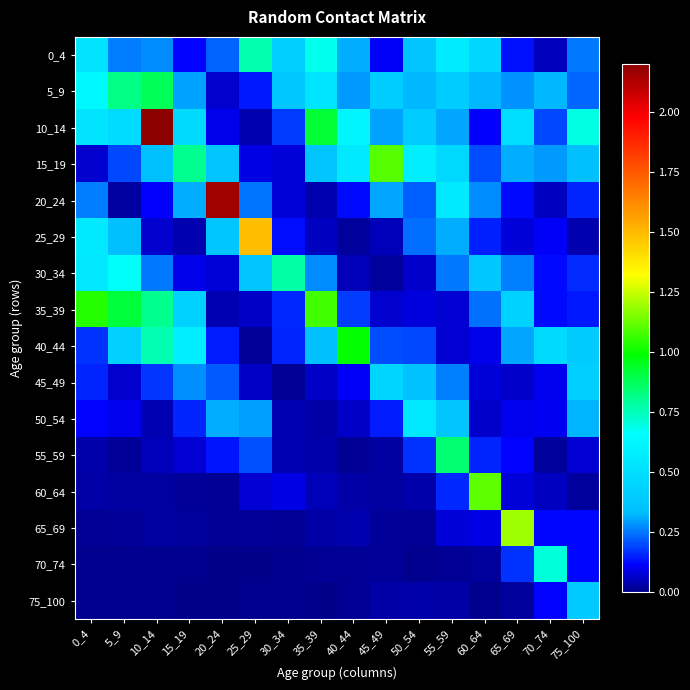

Reading left to right, transcribe all the data shown in this chart.

0_4: 0_4=0.5	5_9=0.3	10_14=0.3	15_19=0.1	20_24=0.2	25_29=0.8	30_34=0.4	35_39=0.7	40_44=0.3	45_49=0.1	50_54=0.4	55_59=0.6	60_64=0.5	65_69=0.1	70_74=0.0	75_100=0.2
5_9: 0_4=0.6	5_9=0.8	10_14=0.9	15_19=0.3	20_24=0.1	25_29=0.1	30_34=0.4	35_39=0.5	40_44=0.3	45_49=0.4	50_54=0.3	55_59=0.4	60_64=0.3	65_69=0.3	70_74=0.3	75_100=0.2
10_14: 0_4=0.5	5_9=0.5	10_14=2.2	15_19=0.5	20_24=0.1	25_29=0.0	30_34=0.2	35_39=0.9	40_44=0.6	45_49=0.3	50_54=0.4	55_59=0.3	60_64=0.1	65_69=0.5	70_74=0.2	75_100=0.7
15_19: 0_4=0.1	5_9=0.2	10_14=0.3	15_19=0.8	20_24=0.4	25_29=0.1	30_34=0.1	35_39=0.4	40_44=0.5	45_49=1.1	50_54=0.6	55_59=0.5	60_64=0.2	65_69=0.3	70_74=0.3	75_100=0.3
20_24: 0_4=0.3	5_9=0.0	10_14=0.1	15_19=0.3	20_24=2.2	25_29=0.2	30_34=0.1	35_39=0.0	40_44=0.1	45_49=0.3	50_54=0.2	55_59=0.5	60_64=0.3	65_69=0.1	70_74=0.1	75_100=0.2
25_29: 0_4=0.5	5_9=0.3	10_14=0.1	15_19=0.0	20_24=0.4	25_29=1.5	30_34=0.1	35_39=0.1	40_44=0.0	45_49=0.0	50_54=0.2	55_59=0.3	60_64=0.1	65_69=0.1	70_74=0.1	75_100=0.0
30_34: 0_4=0.5	5_9=0.7	10_14=0.3	15_19=0.1	20_24=0.1	25_29=0.4	30_34=0.8	35_39=0.3	40_44=0.0	45_49=0.0	50_54=0.1	55_59=0.3	60_64=0.4	65_69=0.3	70_74=0.1	75_100=0.2
35_39: 0_4=1.0	5_9=0.9	10_14=0.8	15_19=0.4	20_24=0.0	25_29=0.1	30_34=0.2	35_39=1.1	40_44=0.2	45_49=0.1	50_54=0.1	55_59=0.1	60_64=0.2	65_69=0.4	70_74=0.1	75_100=0.1
40_44: 0_4=0.2	5_9=0.4	10_14=0.8	15_19=0.6	20_24=0.1	25_29=0.0	30_34=0.2	35_39=0.3	40_44=1.0	45_49=0.2	50_54=0.2	55_59=0.1	60_64=0.1	65_69=0.3	70_74=0.5	75_100=0.4
45_49: 0_4=0.2	5_9=0.1	10_14=0.2	15_19=0.3	20_24=0.2	25_29=0.1	30_34=0.0	35_39=0.1	40_44=0.1	45_49=0.4	50_54=0.4	55_59=0.3	60_64=0.1	65_69=0.1	70_74=0.1	75_100=0.4
50_54: 0_4=0.1	5_9=0.1	10_14=0.0	15_19=0.2	20_24=0.3	25_29=0.3	30_34=0.0	35_39=0.0	40_44=0.1	45_49=0.1	50_54=0.5	55_59=0.4	60_64=0.1	65_69=0.1	70_74=0.1	75_100=0.3
55_59: 0_4=0.0	5_9=0.0	10_14=0.0	15_19=0.1	20_24=0.1	25_29=0.2	30_34=0.0	35_39=0.0	40_44=0.0	45_49=0.0	50_54=0.2	55_59=0.8	60_64=0.2	65_69=0.1	70_74=0.0	75_100=0.1
60_64: 0_4=0.0	5_9=0.0	10_14=0.0	15_19=0.0	20_24=0.0	25_29=0.1	30_34=0.1	35_39=0.0	40_44=0.0	45_49=0.0	50_54=0.0	55_59=0.2	60_64=1.1	65_69=0.1	70_74=0.1	75_100=0.0
65_69: 0_4=0.0	5_9=0.0	10_14=0.0	15_19=0.0	20_24=0.0	25_29=0.0	30_34=0.0	35_39=0.0	40_44=0.0	45_49=0.0	50_54=0.0	55_59=0.1	60_64=0.1	65_69=1.2	70_74=0.1	75_100=0.1
70_74: 0_4=0.0	5_9=0.0	10_14=0.0	15_19=0.0	20_24=0.0	25_29=0.0	30_34=0.0	35_39=0.0	40_44=0.0	45_49=0.0	50_54=0.0	55_59=0.0	60_64=0.0	65_69=0.2	70_74=0.7	75_100=0.1
75_100: 0_4=0.0	5_9=0.0	10_14=0.0	15_19=0.0	20_24=0.0	25_29=0.0	30_34=0.0	35_39=0.0	40_44=0.0	45_49=0.0	50_54=0.0	55_59=0.0	60_64=0.0	65_69=0.0	70_74=0.1	75_100=0.4